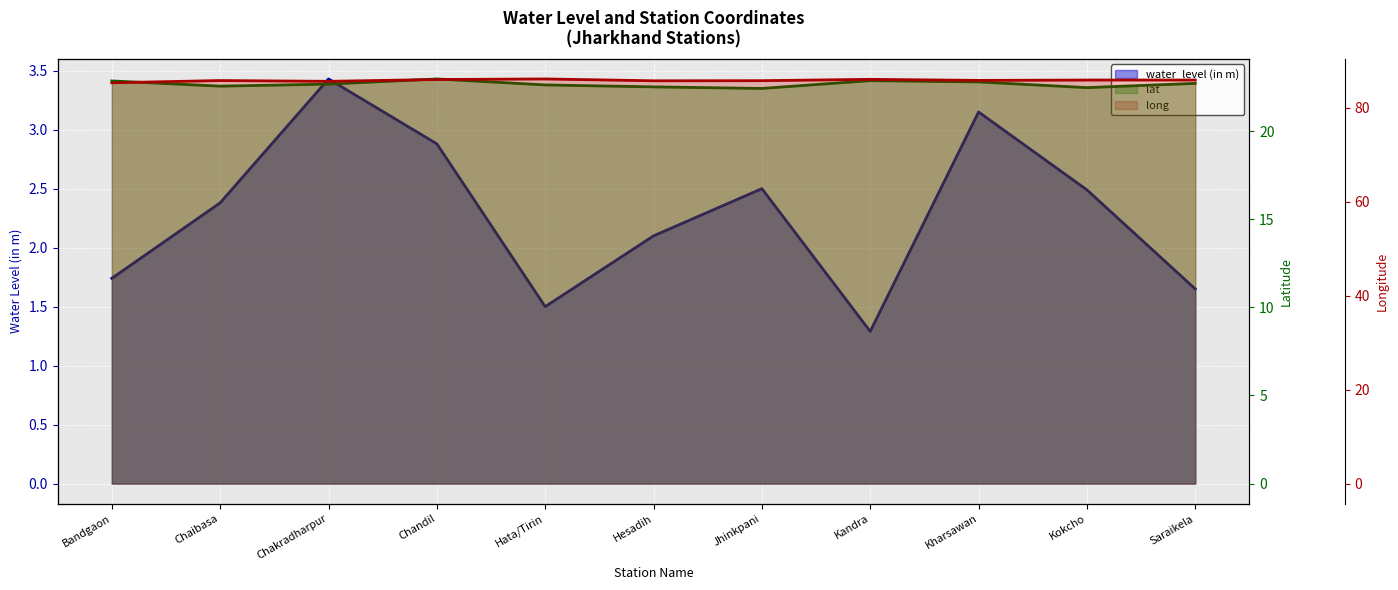

What is the total value across all series at Chaibasa?

110.7